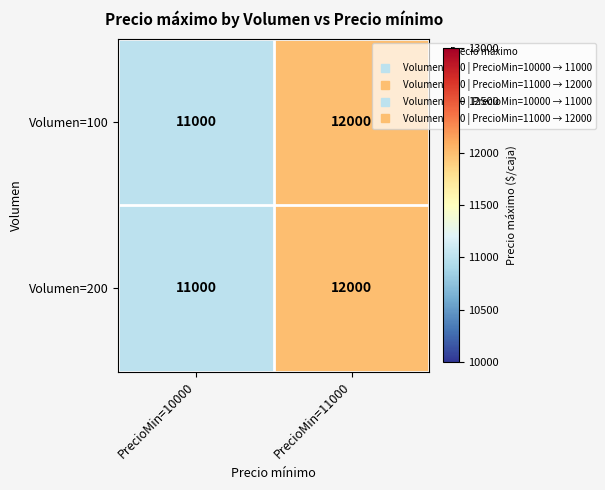

Is it true that Volumen=200 equals 12000 at PrecioMin=11000?

True